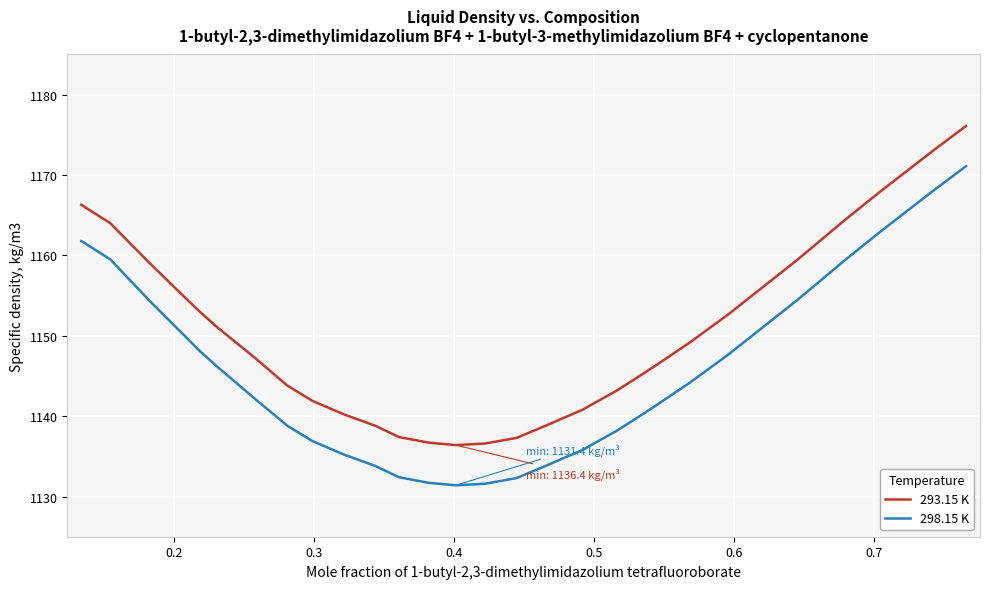

True or false: 298.15 K has more than 1 points higher than both neighbors.

False